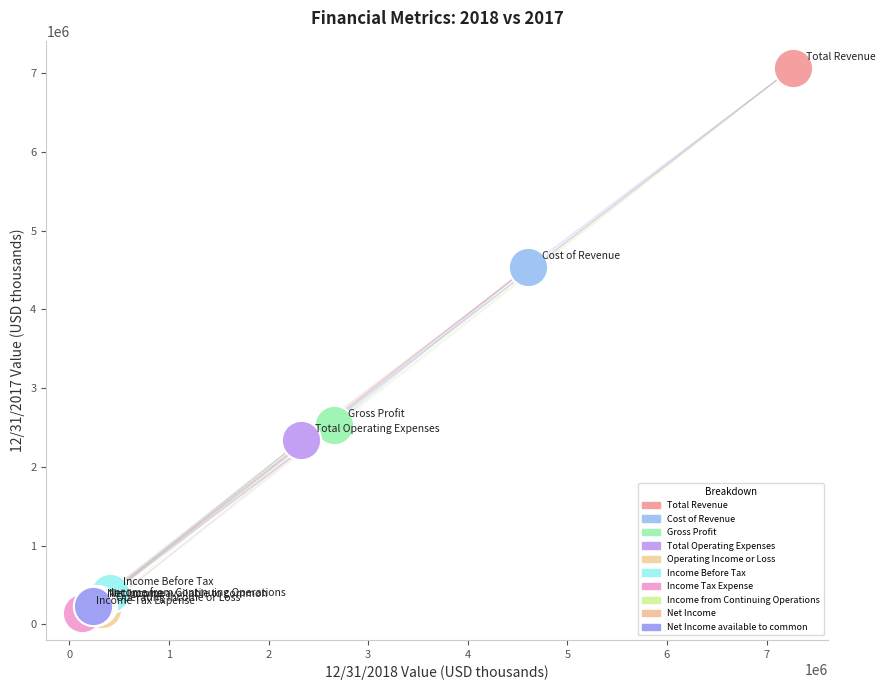

Which series contains the highest Y value?

Total Revenue